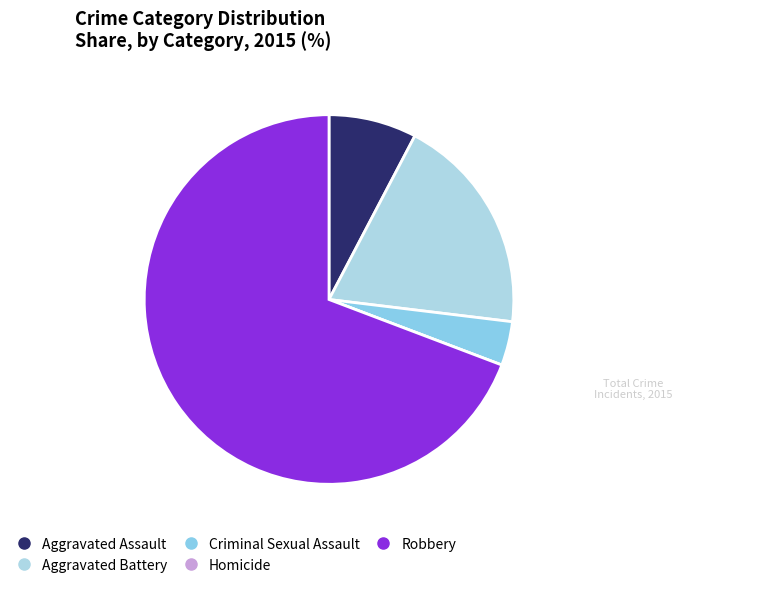

What is the largest slice in the pie chart?

Robbery